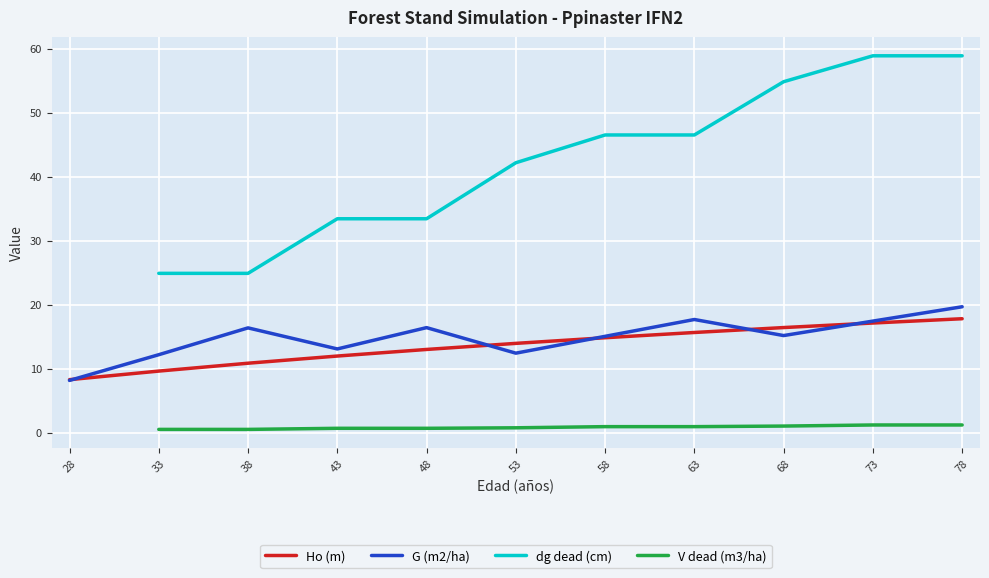

Is it true that G (m2/ha) equals 12.4 at 53?

True